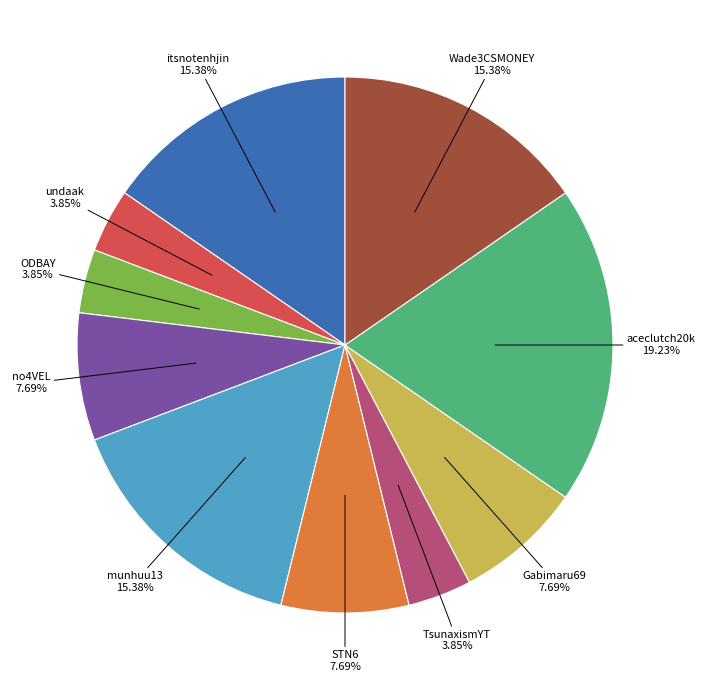

Does ODBAY represent more than half of the total?

No